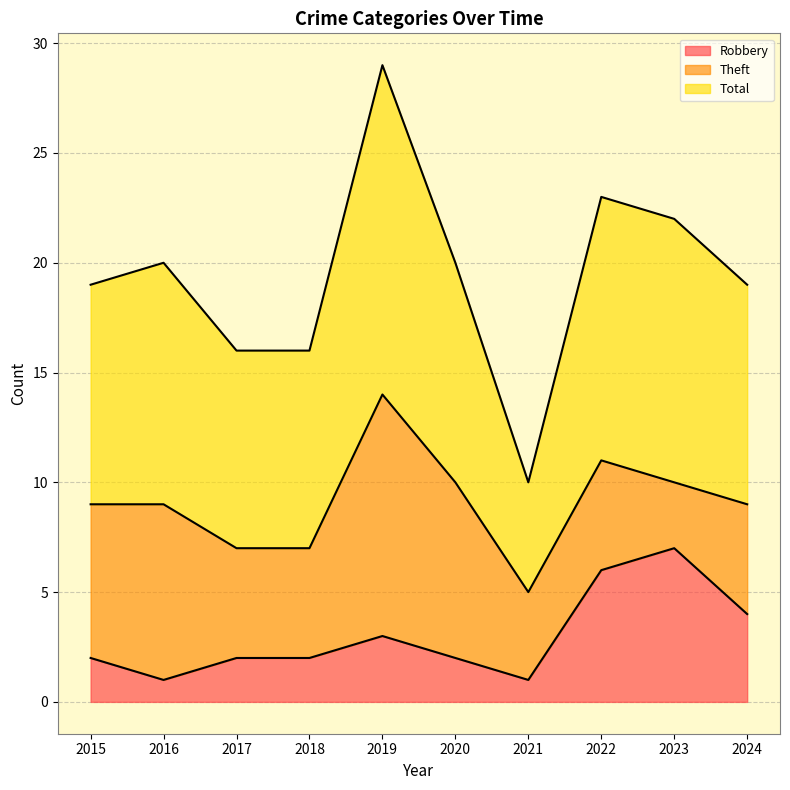

How many lines are shown in the chart?

3